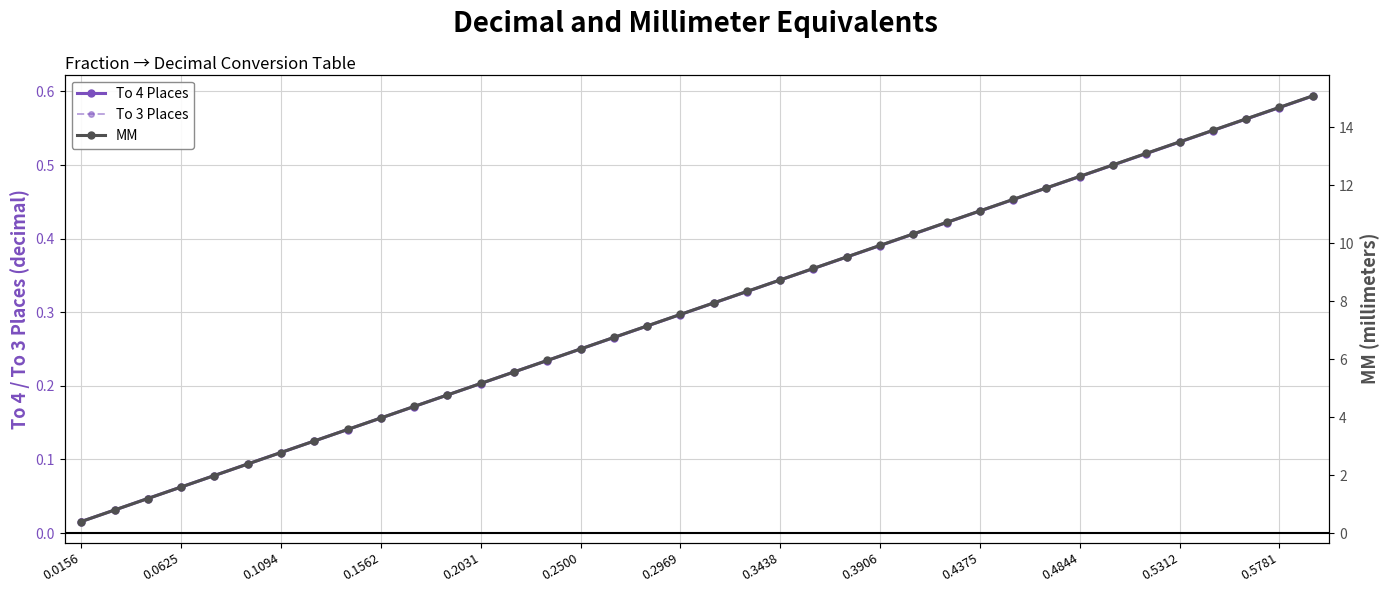

True or false: MM and To 4 Places intersect in this chart.

False